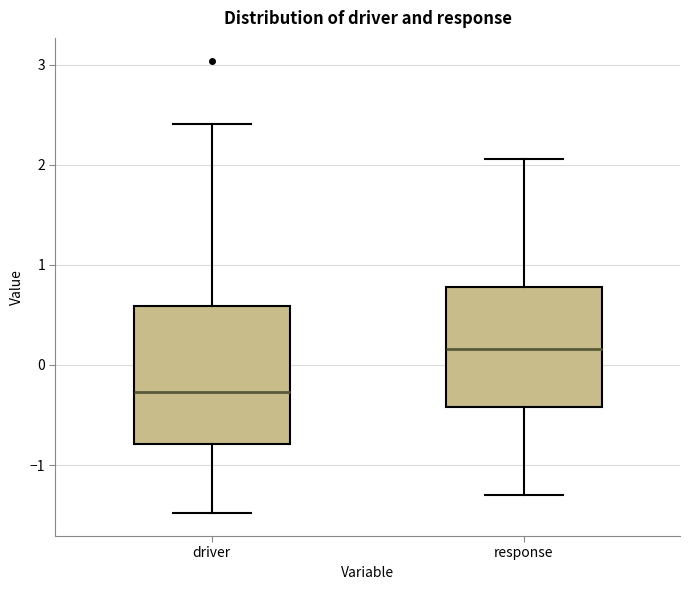

Which box is the tallest, from its lower edge to its upper edge?

driver